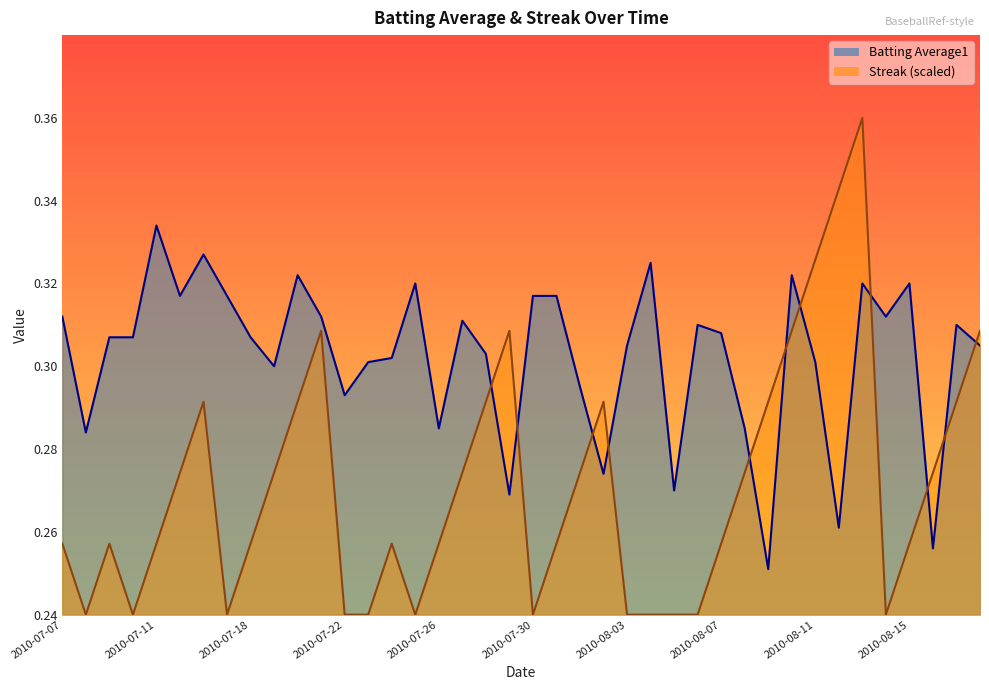

What is the label of the 25th point from the right?

2010-07-25